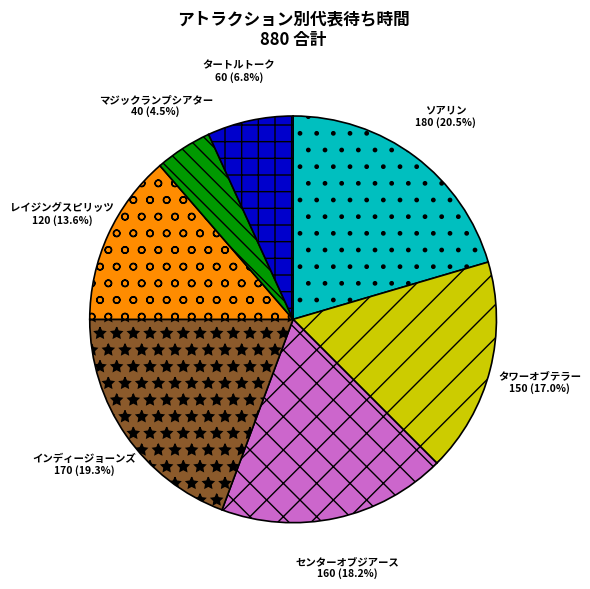

Which has a higher value, タートルトーク or インディージョーンズ?

インディージョーンズ